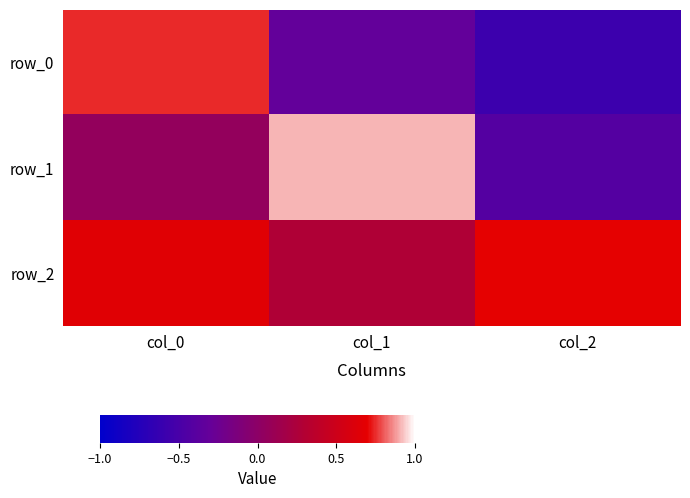

Reading left to right, extract all data points from this chart.

row_0: col_0=0.7	col_1=-0.3	col_2=-0.6
row_1: col_0=0.1	col_1=0.9	col_2=-0.4
row_2: col_0=0.7	col_1=0.3	col_2=0.7